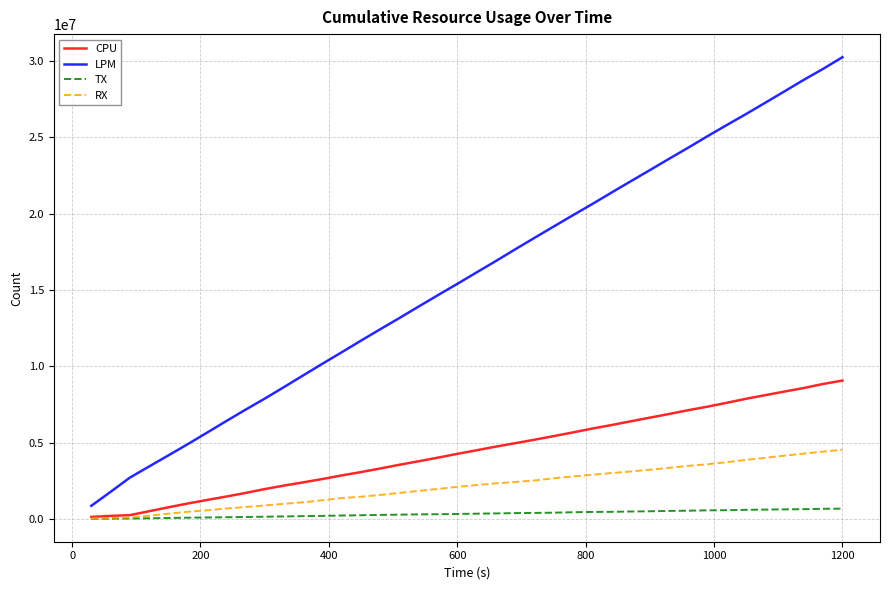

True or false: LPM and CPU cross at least once.

False